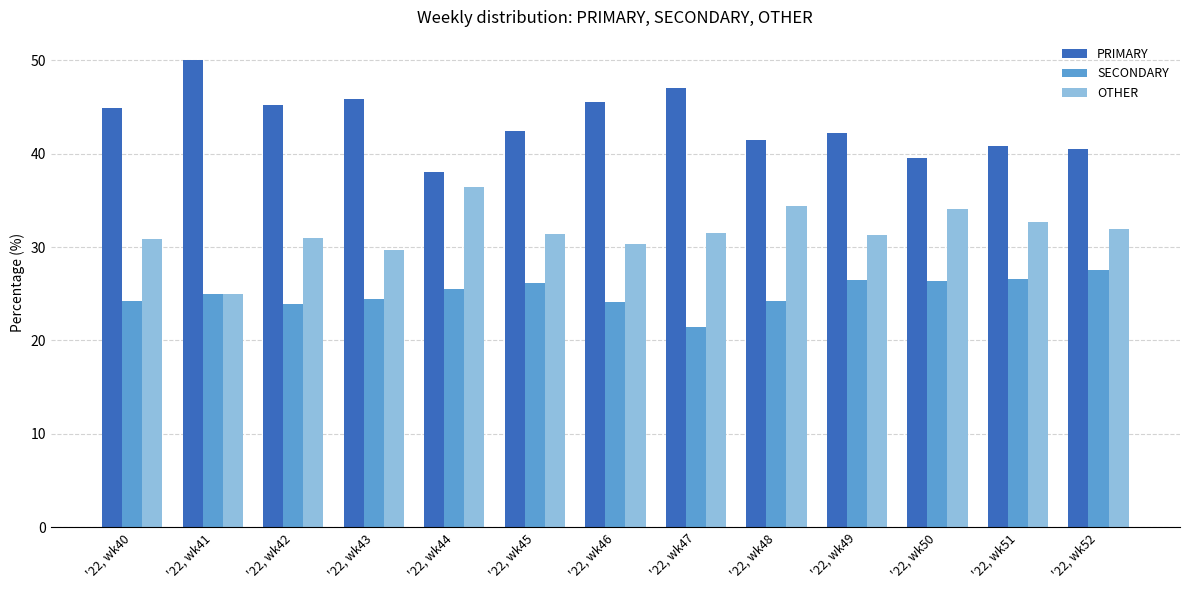

At how many categories does at least one series exceed 34?

13